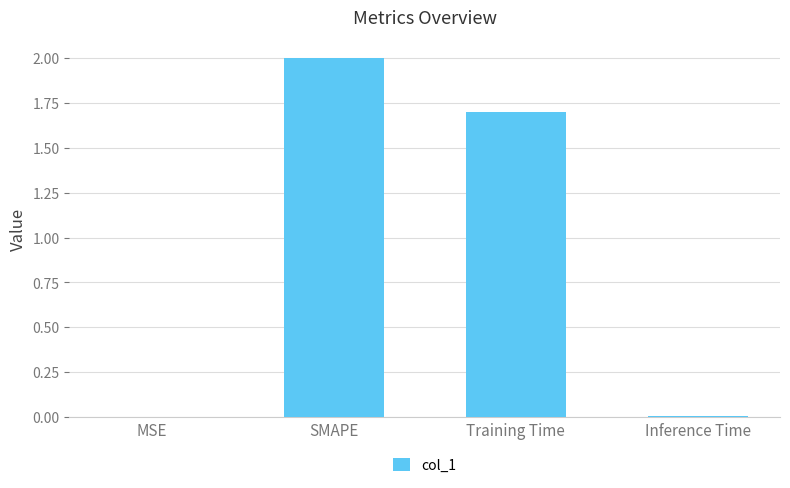

What is the change in value from SMAPE to Training Time?

-0.3